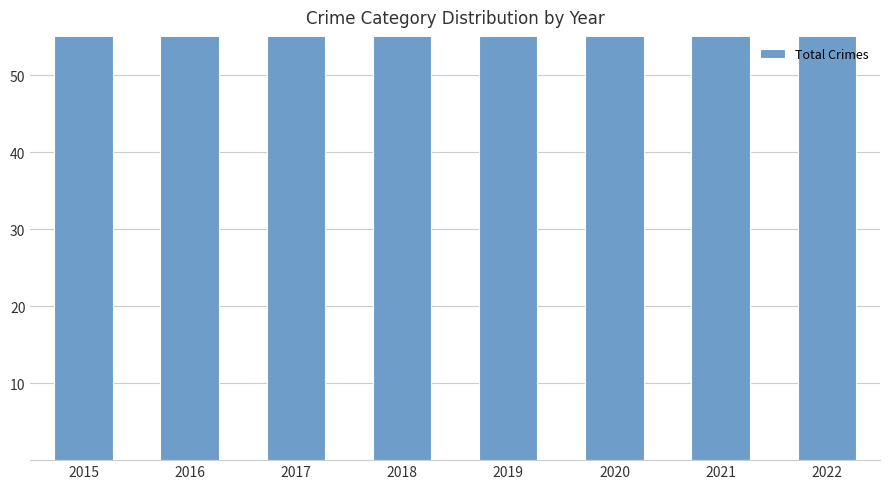

Which has a higher value, 2022 or 2015?

2015